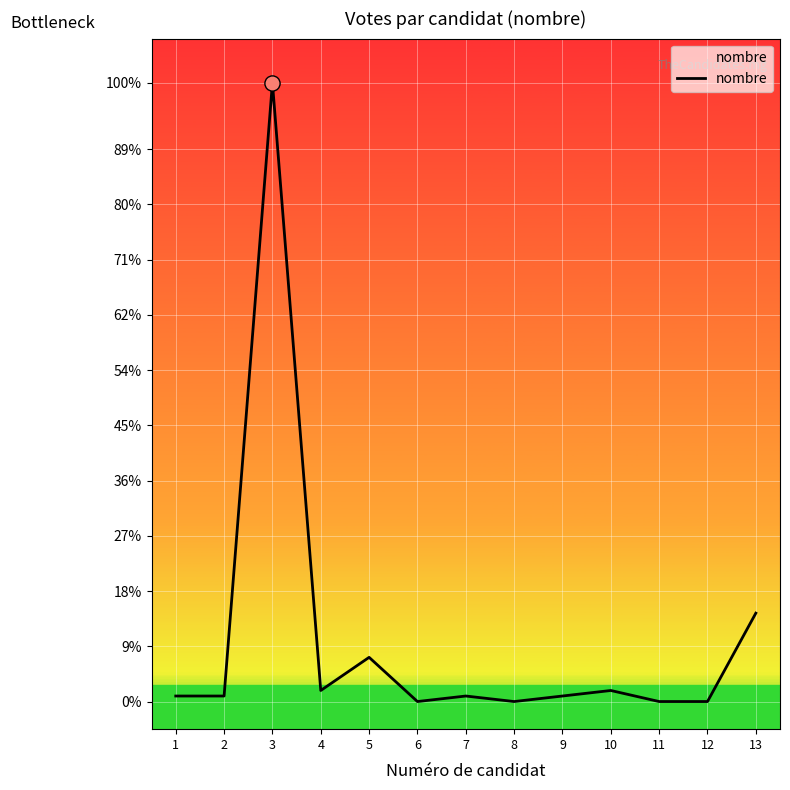

Does the chart have visible grid lines?

Yes